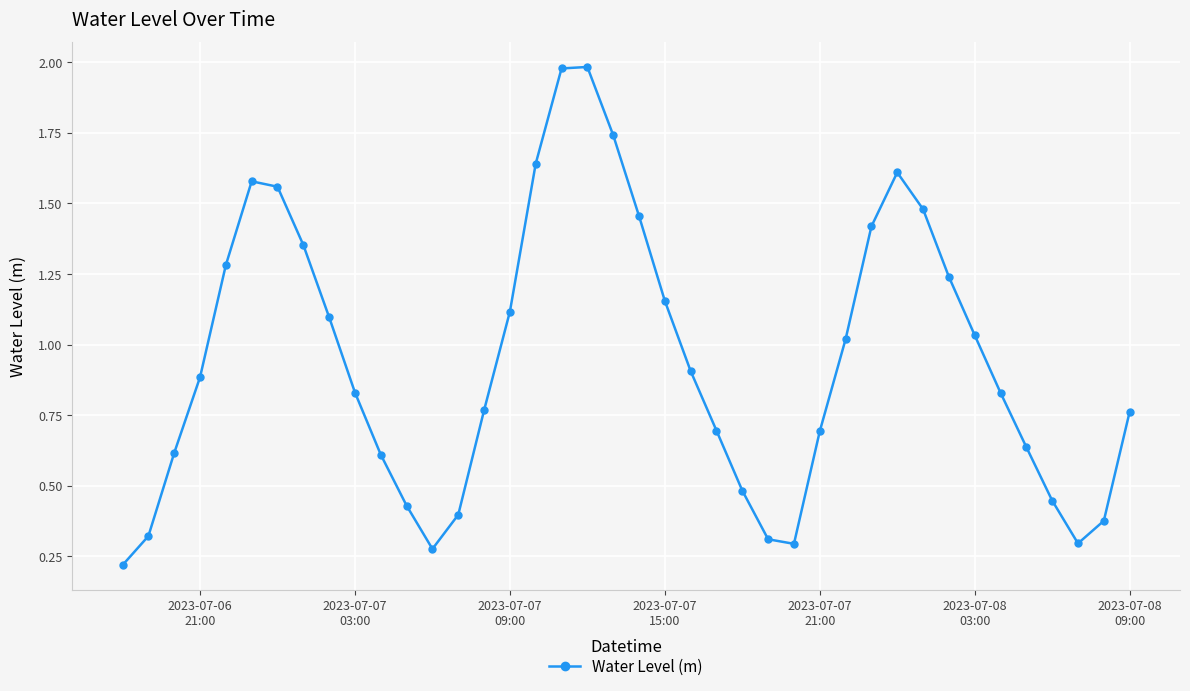

What is the difference between the maximum and minimum values?

1.8